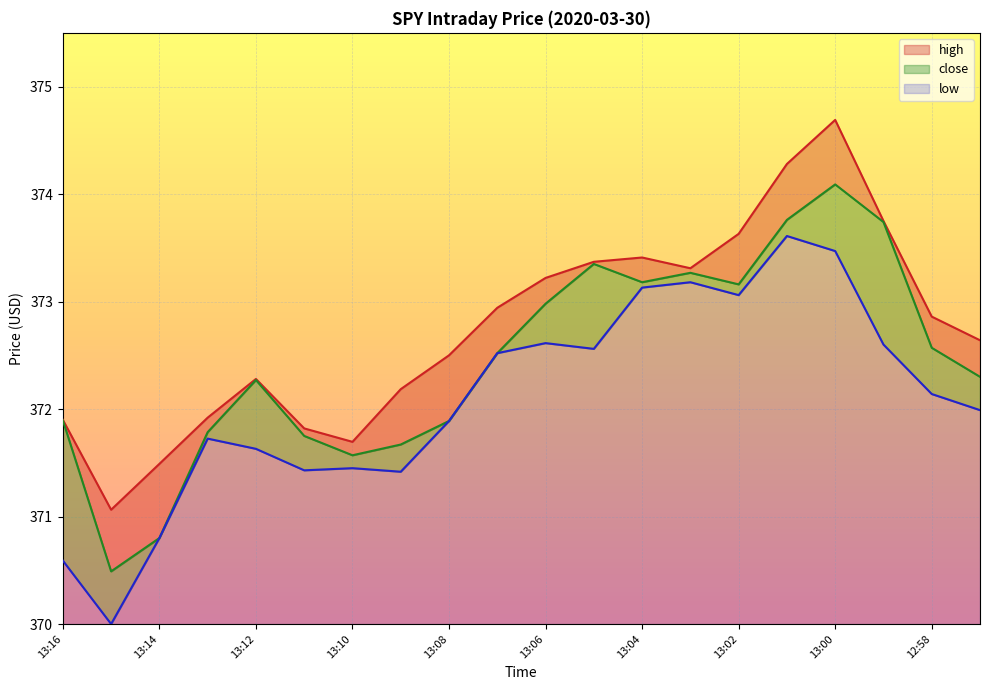

Reading left to right, transcribe all the data shown in this chart.

high: 13:16=371.9	13:15=371.1	13:14=371.5	13:13=371.9	13:12=372.3	13:11=371.8	13:10=371.7	13:09=372.2	13:08=372.5	13:07=372.9	13:06=373.2	13:05=373.4	13:04=373.4	13:03=373.3	13:02=373.6	13:01=374.3	13:00=374.7	12:59=373.7	12:58=372.9	12:57=372.6
close: 13:16=371.9	13:15=370.5	13:14=370.8	13:13=371.8	13:12=372.3	13:11=371.8	13:10=371.6	13:09=371.7	13:08=371.9	13:07=372.5	13:06=373.0	13:05=373.4	13:04=373.2	13:03=373.3	13:02=373.2	13:01=373.8	13:00=374.1	12:59=373.7	12:58=372.6	12:57=372.3
low: 13:16=370.6	13:15=370.0	13:14=370.8	13:13=371.7	13:12=371.6	13:11=371.4	13:10=371.4	13:09=371.4	13:08=371.9	13:07=372.5	13:06=372.6	13:05=372.6	13:04=373.1	13:03=373.2	13:02=373.1	13:01=373.6	13:00=373.5	12:59=372.6	12:58=372.1	12:57=372.0